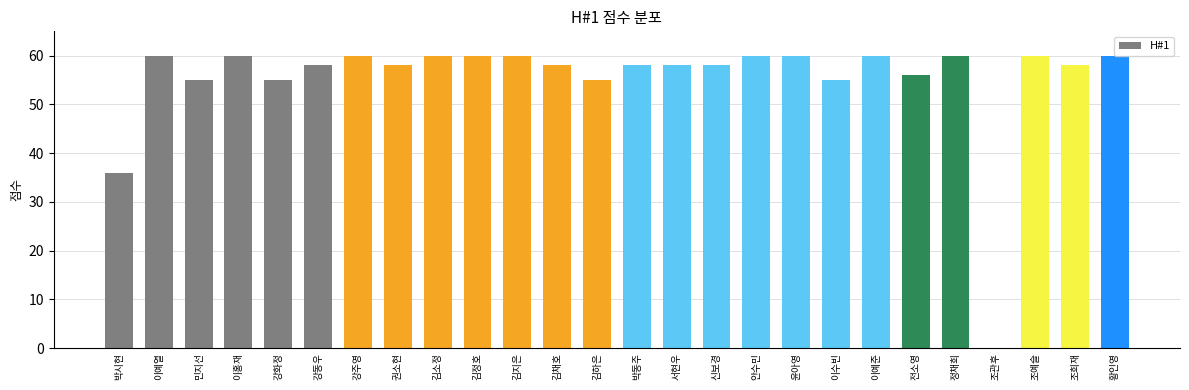

Where does the data first go above 58?

이예열